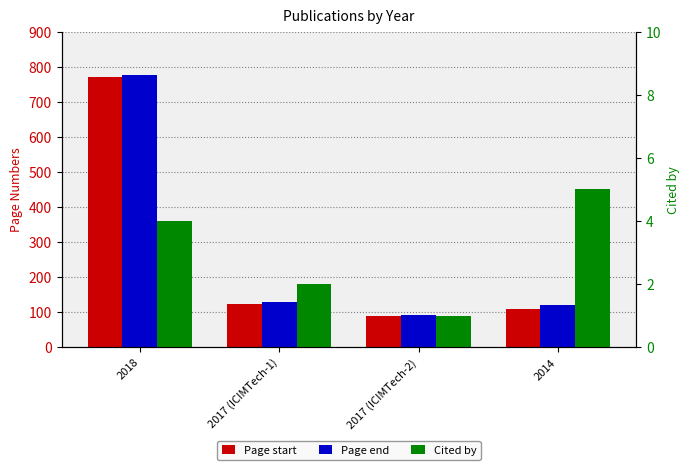

What position from the left is 2017 (ICIMTech-2)?

3